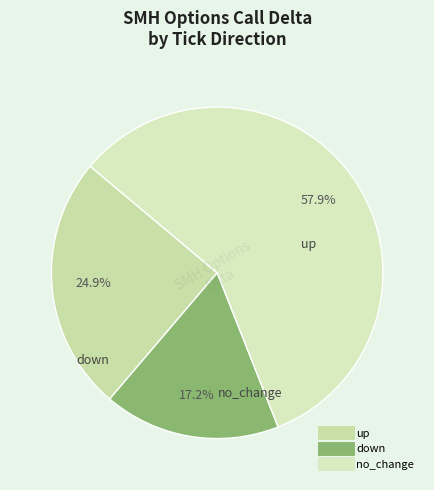

To the nearest percent, what percentage of the pie is no_change?

58%